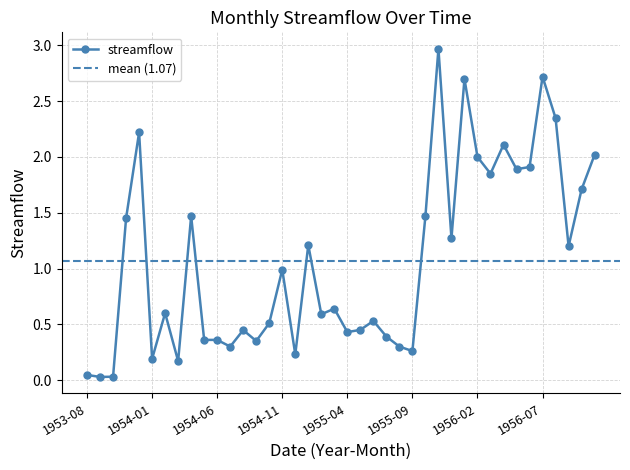

List the labels in order of value, smallest first.

1953-09, 1953-10, 1953-08, 1954-03, 1954-01, 1954-12, 1955-09, 1954-07, 1955-08, 1954-09, 1954-05, 1954-06, 1955-07, 1955-04, 1954-08, 1955-05, 1954-10, 1955-06, 1955-02, 1954-02, 1955-03, 1954-11, 1956-09, 1955-01, 1955-12, 1953-11, 1954-04, 1955-10, 1956-10, 1956-03, 1956-05, 1956-06, 1956-02, 1956-11, 1956-04, 1953-12, 1956-08, 1956-01, 1956-07, 1955-11